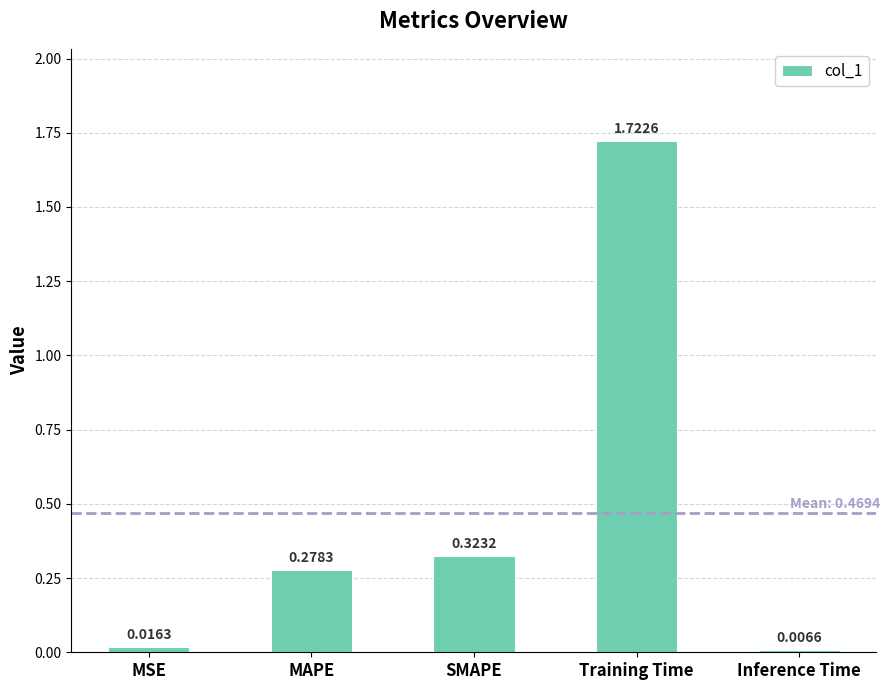

Which has a higher value, SMAPE or Training Time?

Training Time